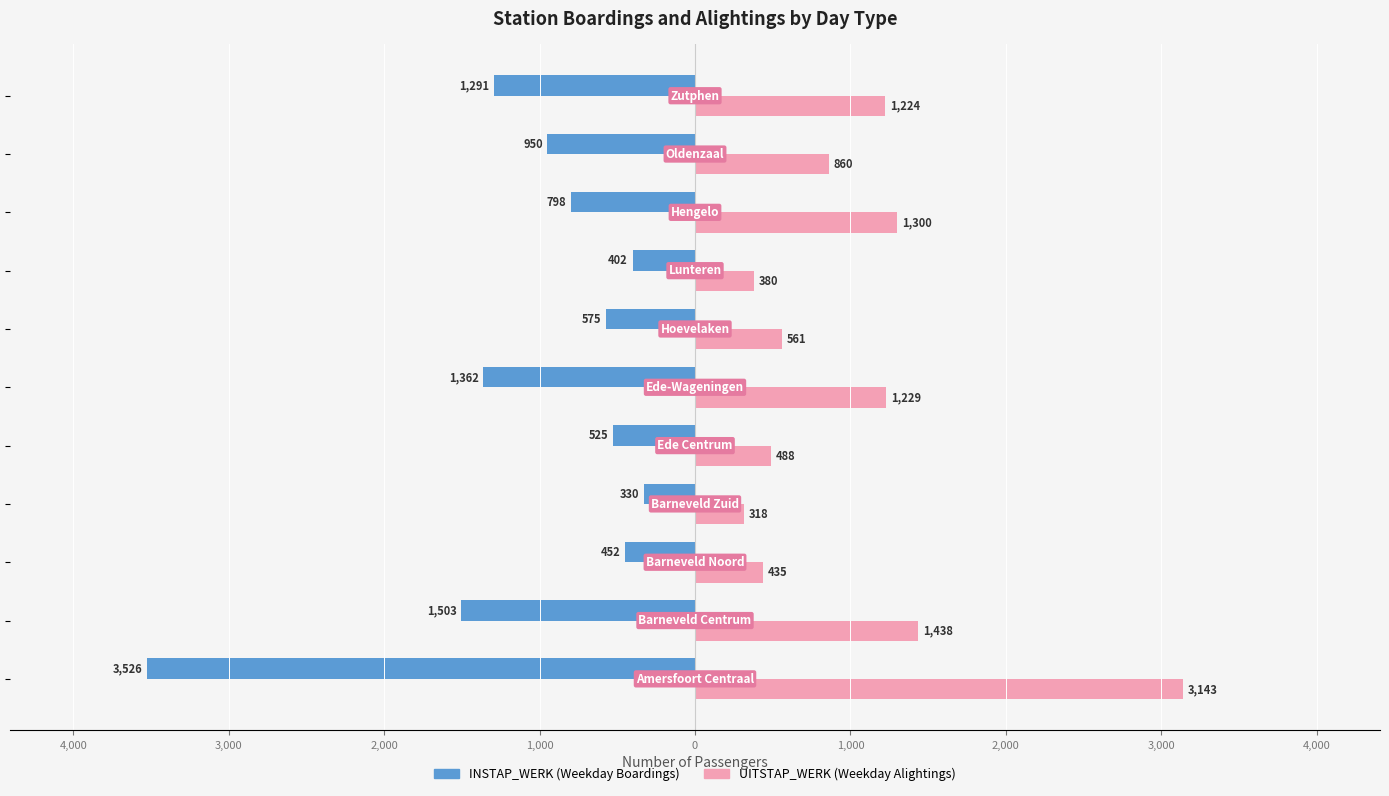

How many bars are there in each group?

2